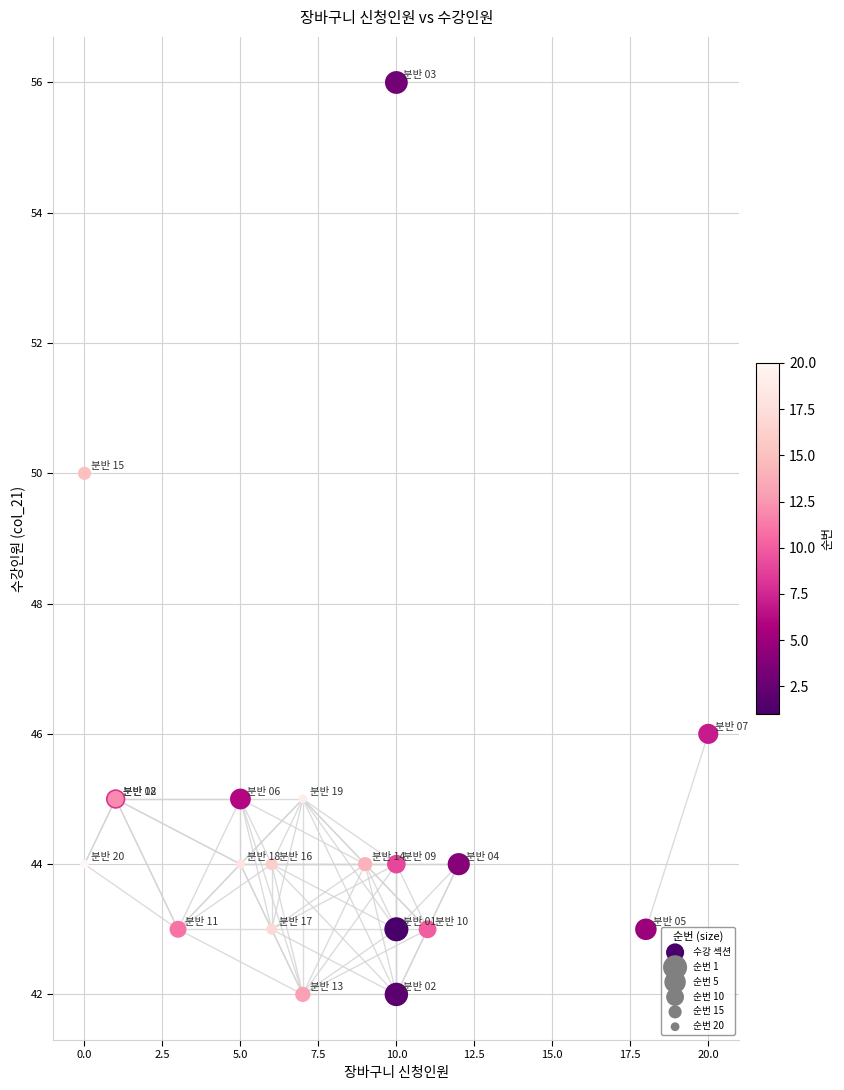

What Y value in the scatter plot is closest to 49?

50